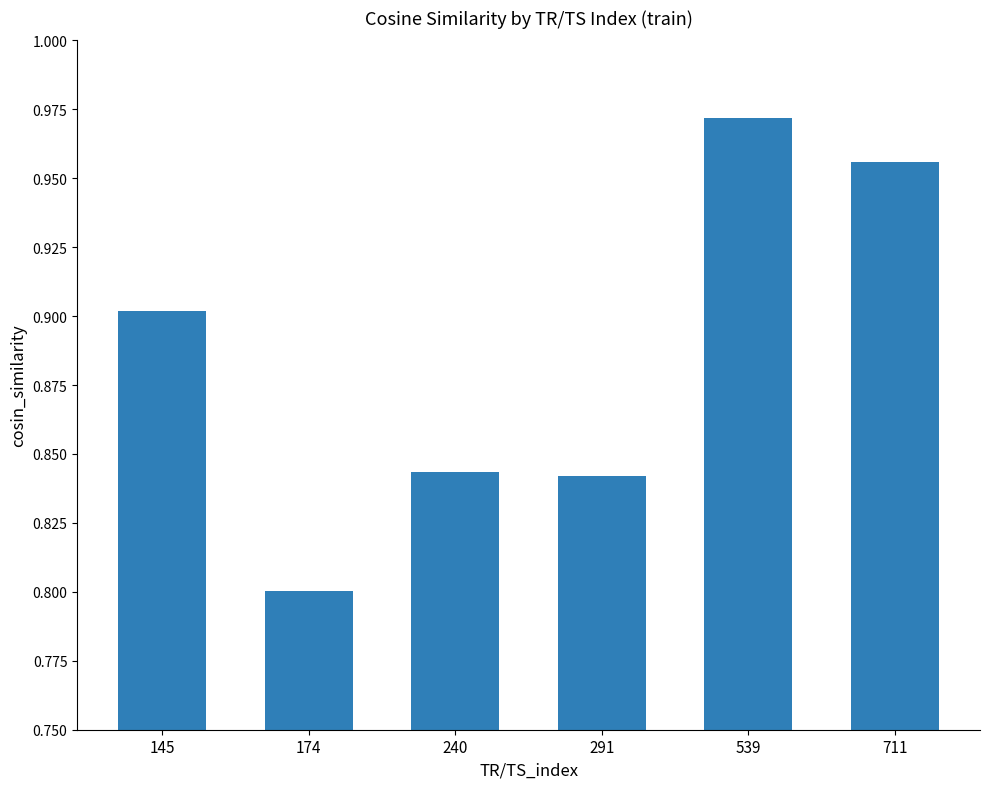

Which category has the lowest value across all series?

174